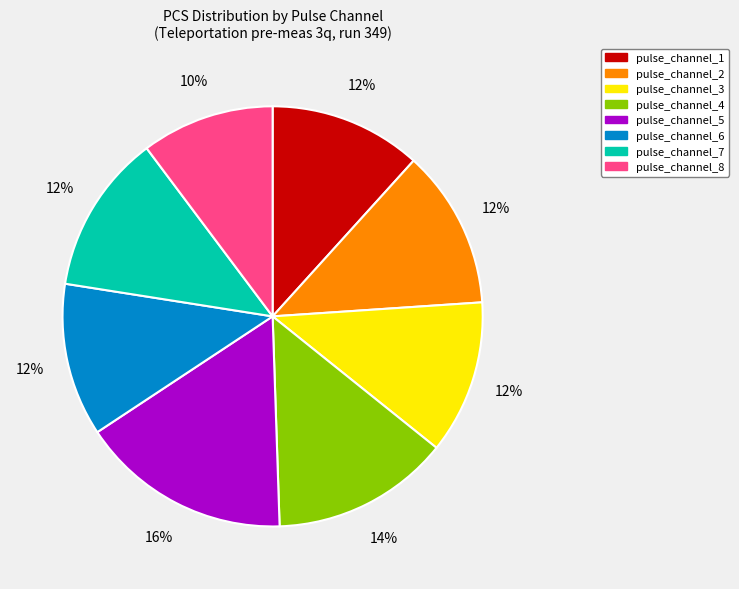

Is the sum of pulse_channel_6 and pulse_channel_8 greater than half?

No